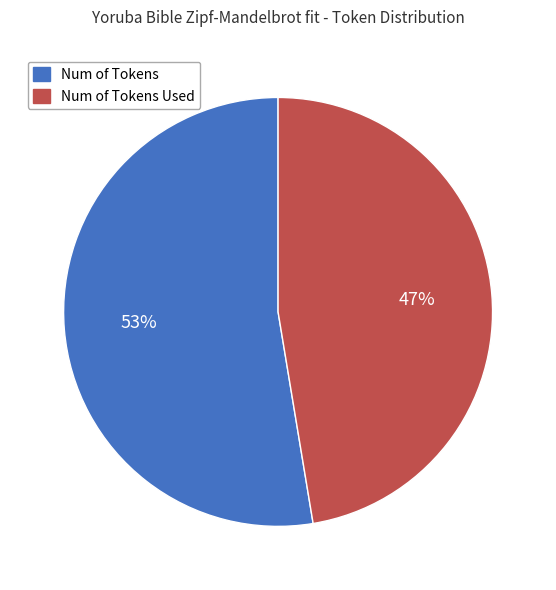

Do Num of Tokens Used and Num of Tokens together represent more than half of the pie?

Yes